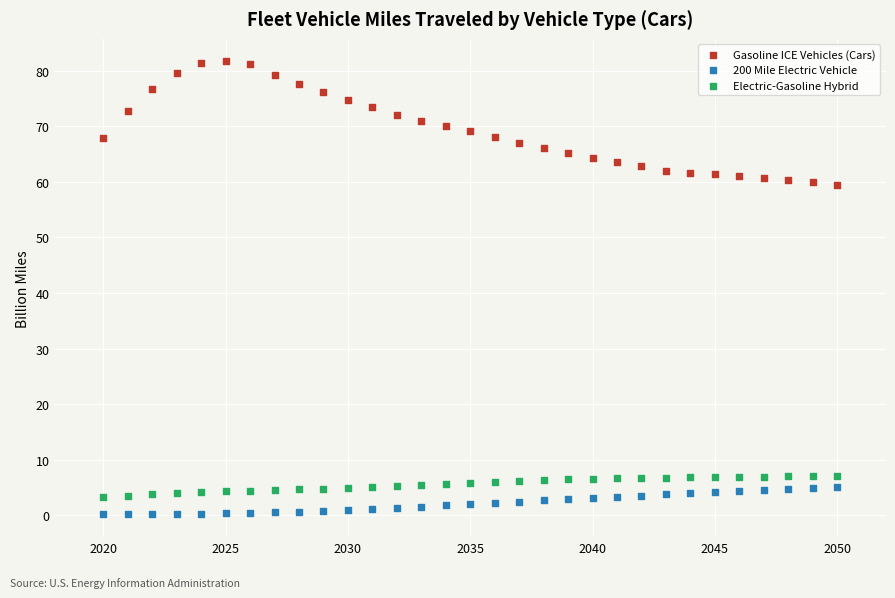

Which series reaches the maximum Y coordinate?

Gasoline ICE Vehicles (Cars)